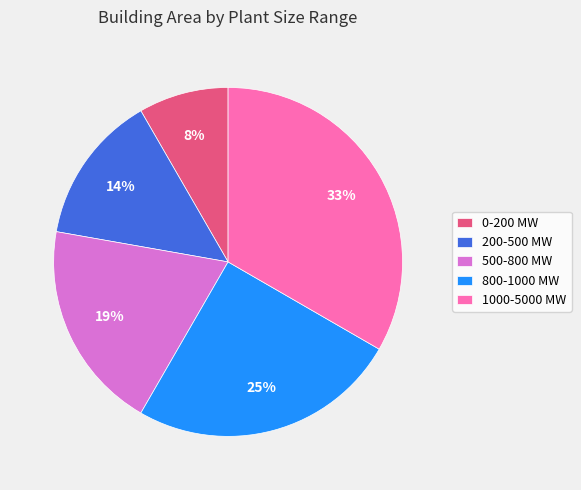

Is it true that 1000-5000 MW is 33% of the pie?

True